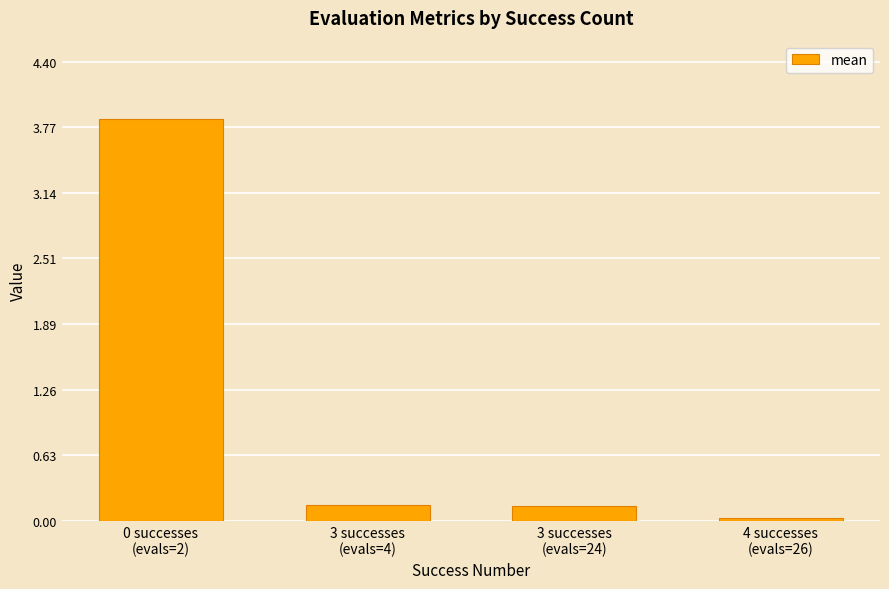

What is the average value?

1.0